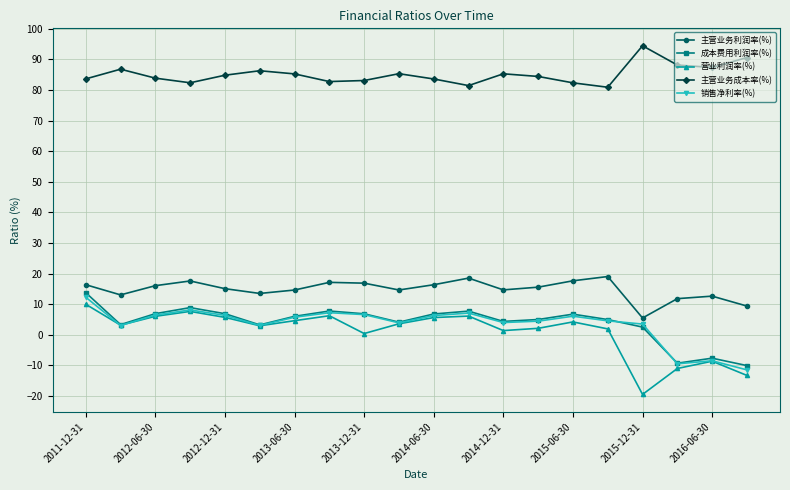

Which series has the largest range (max minus min)?

营业利润率(%)